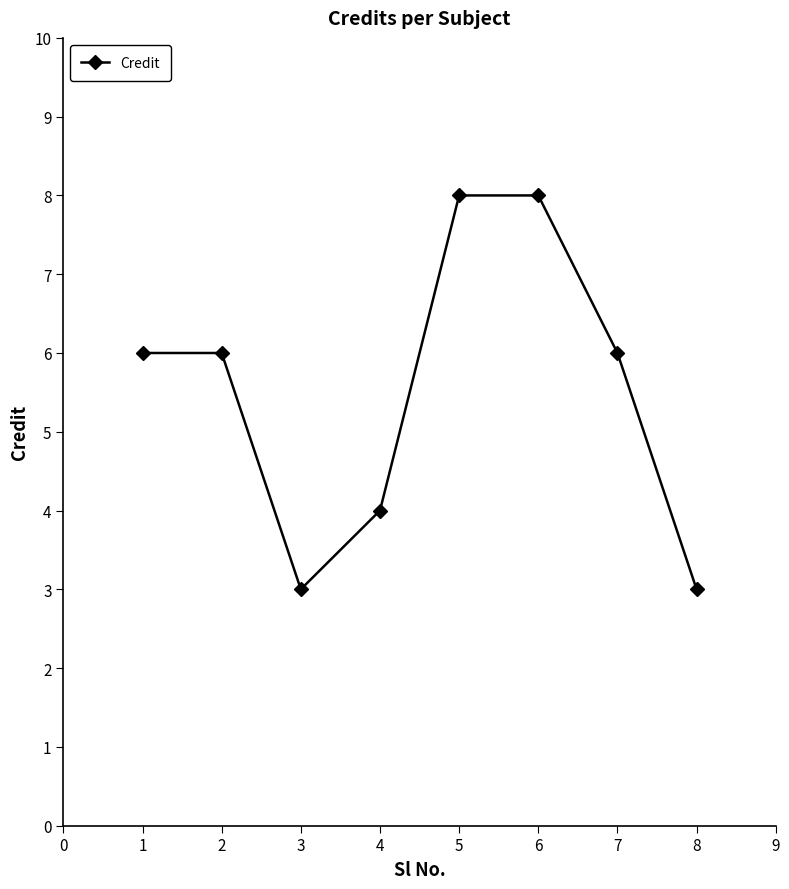

Between 3 and 1, which is larger?

1